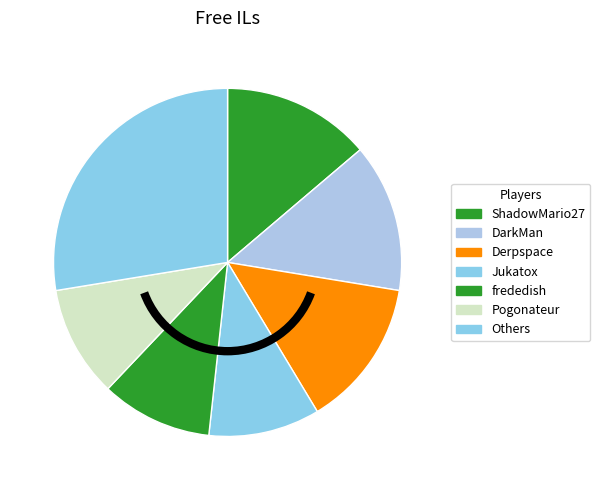

Is there any slice that represents more than half of the pie?

No